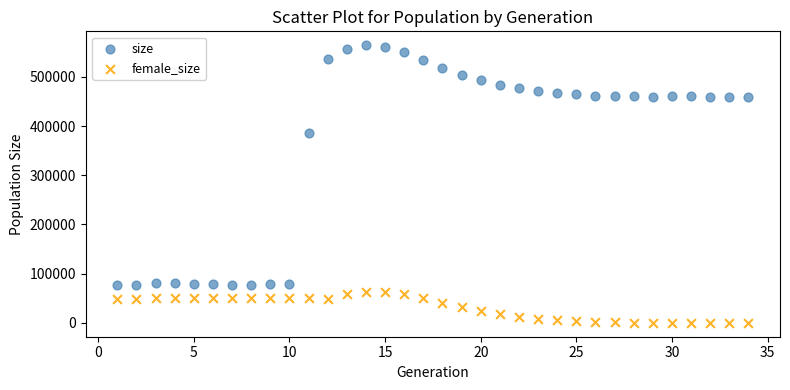

Which series contains the highest Y value?

size